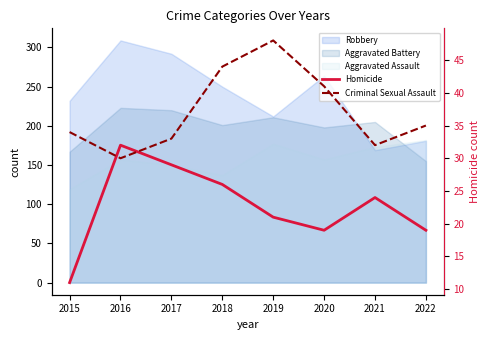

At how many categories does at least one series exceed 37?

3